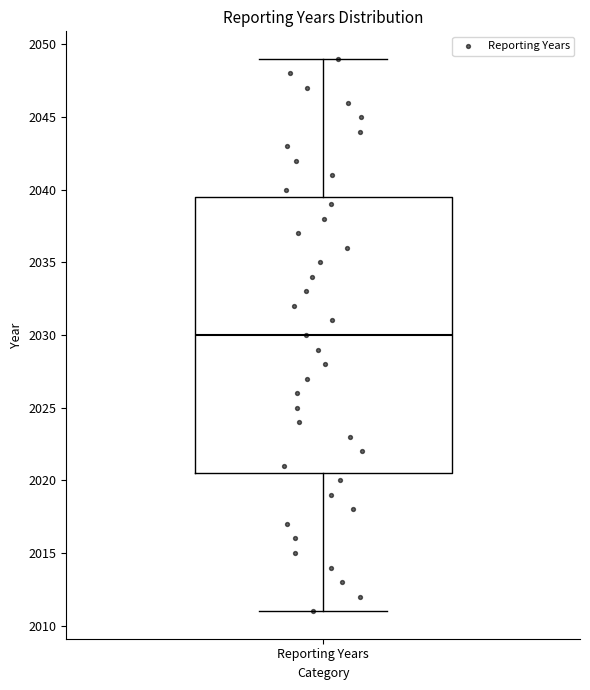

Where does the lower whisker of the box for Reporting Years end on the y-axis? The values are not printed on the chart, so give them approximately, as read against the axis.

2011.0